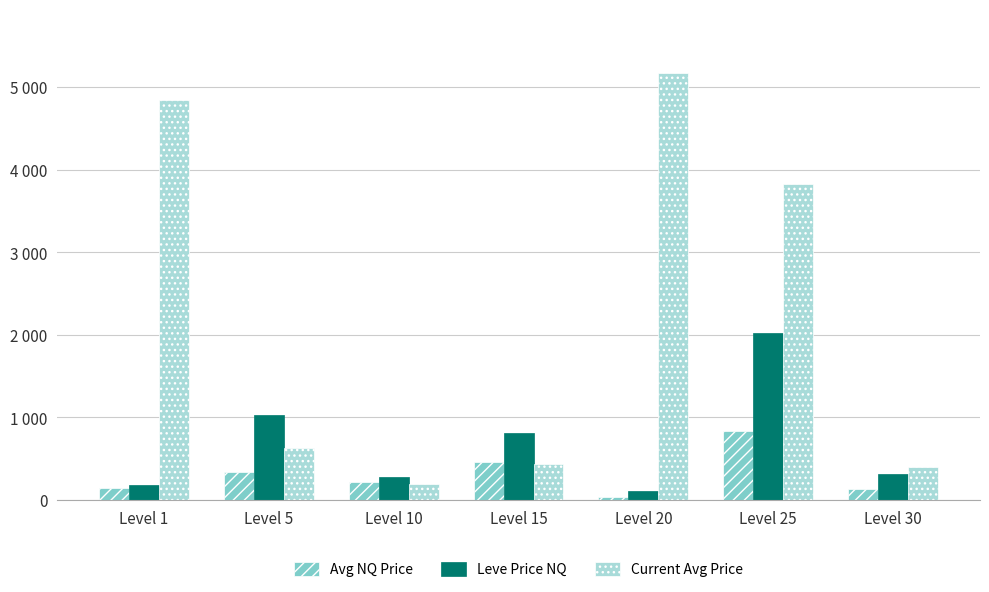

What is the approximate value of Current Avg Price at Level 10?

200.0